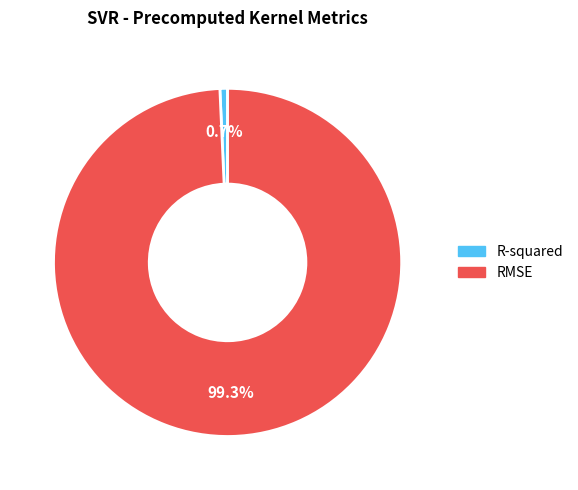

To the nearest percent, what portion does R-squared represent?

1%